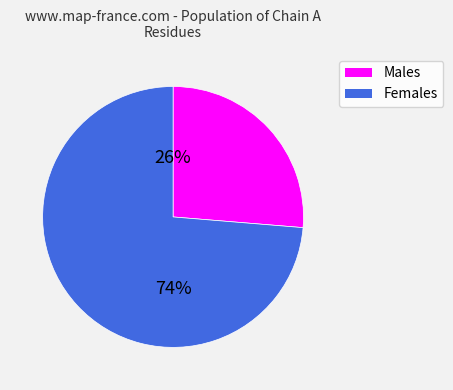

To the nearest percent, what is the average slice percentage?

50%